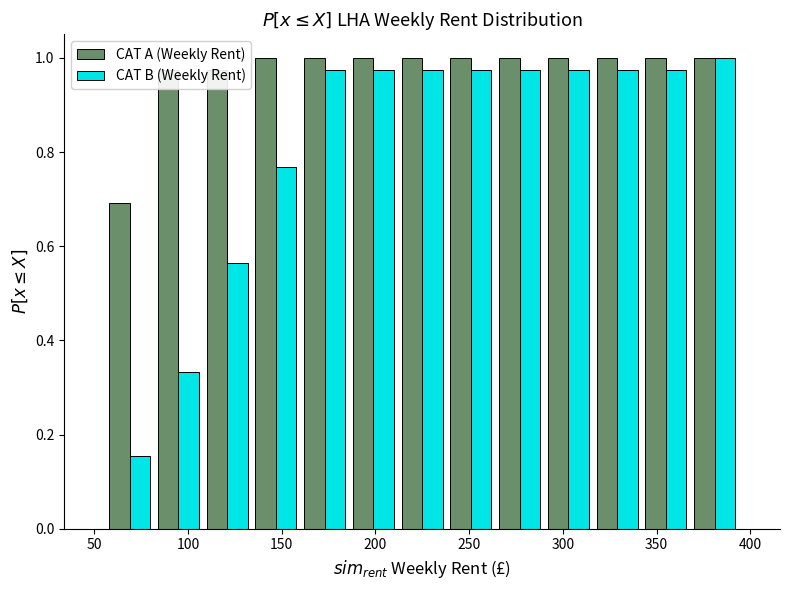

In the CAT B (Weekly Rent) series, which range on the x-axis has the tallest bar?

370 to 395